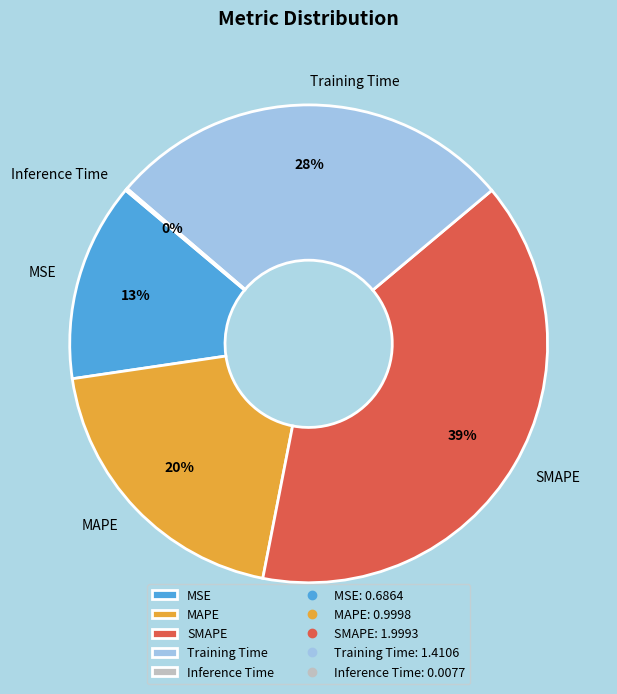

To the nearest percent, what percentage of the pie is SMAPE?

39%